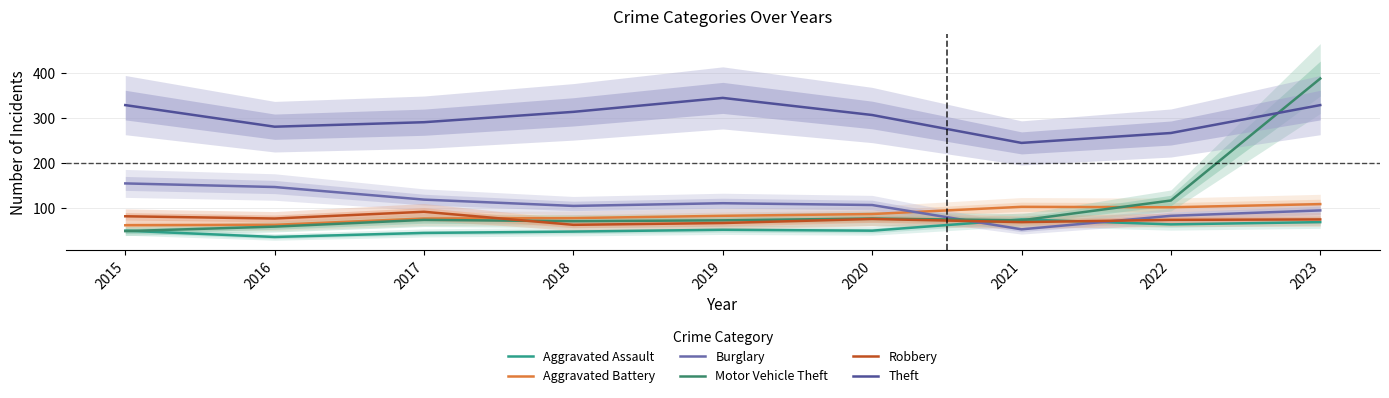

Is the value of Aggravated Assault at 2021 greater than the value of Motor Vehicle Theft at 2017?

Yes